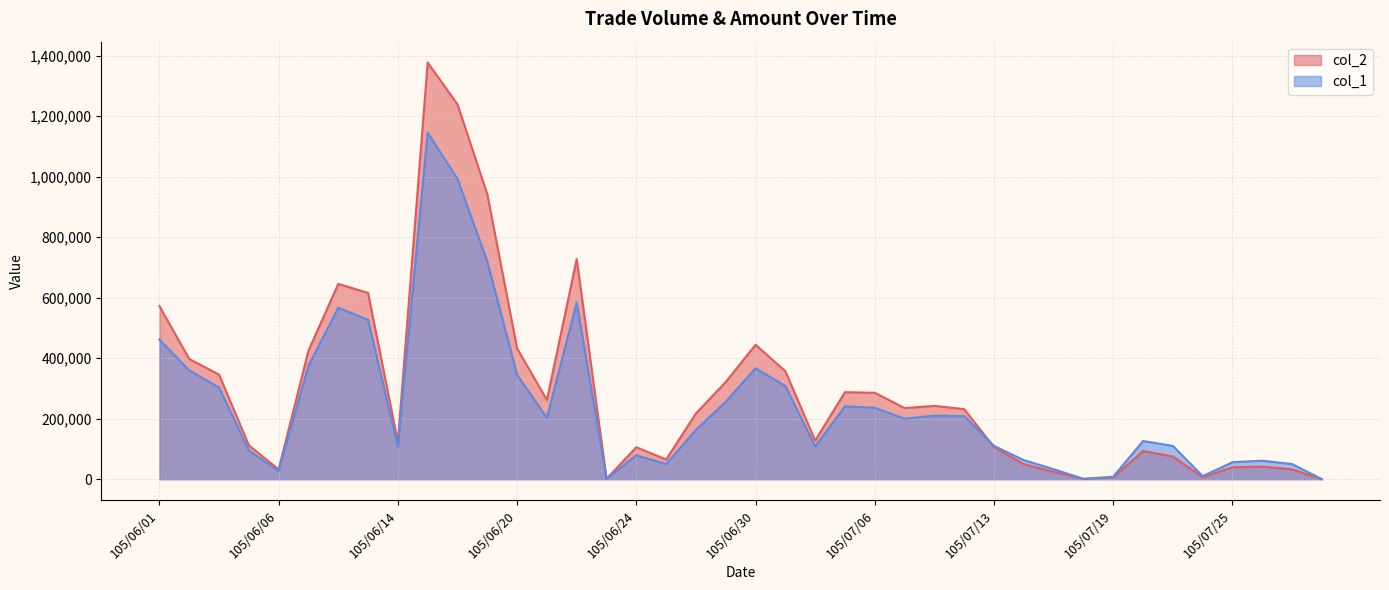

Reading left to right, what are all the values shown in this chart?

col_2: 572580	397430	345930	111970	32390	424970	645800	615840	123070	1377860	1239320	942170	432620	261620	727870	1270	105470	65000	217340	321270	444470	357040	127600	287640	285630	235000	242300	231640	106000	49400	24440	710	5600	93220	74860	6600	39110	41680	32300	0
col_1: 462000	360000	303000	95000	27000	375000	567000	527000	107000	1146000	993000	720000	345000	203000	584000	1000	79000	50000	163000	256000	367000	308000	108000	241000	236000	200000	210000	209000	110000	63000	33000	1000	8000	126000	110000	10000	56000	61000	50000	0